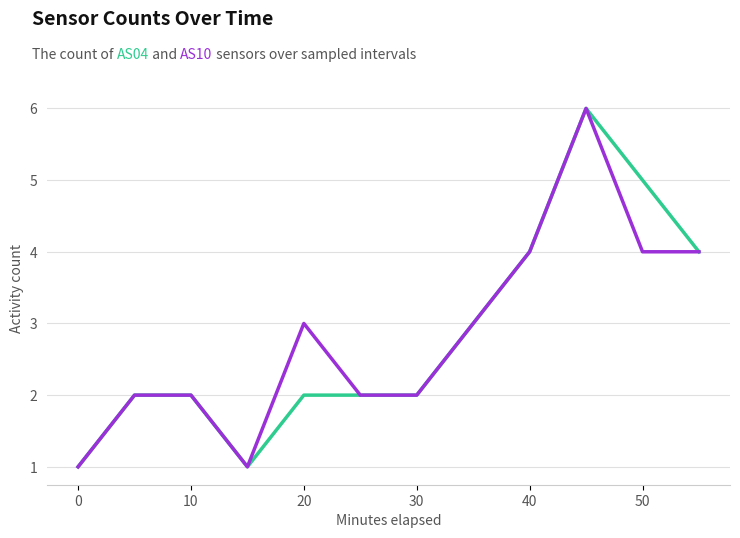

Does the chart display data point markers on the line(s)?

No